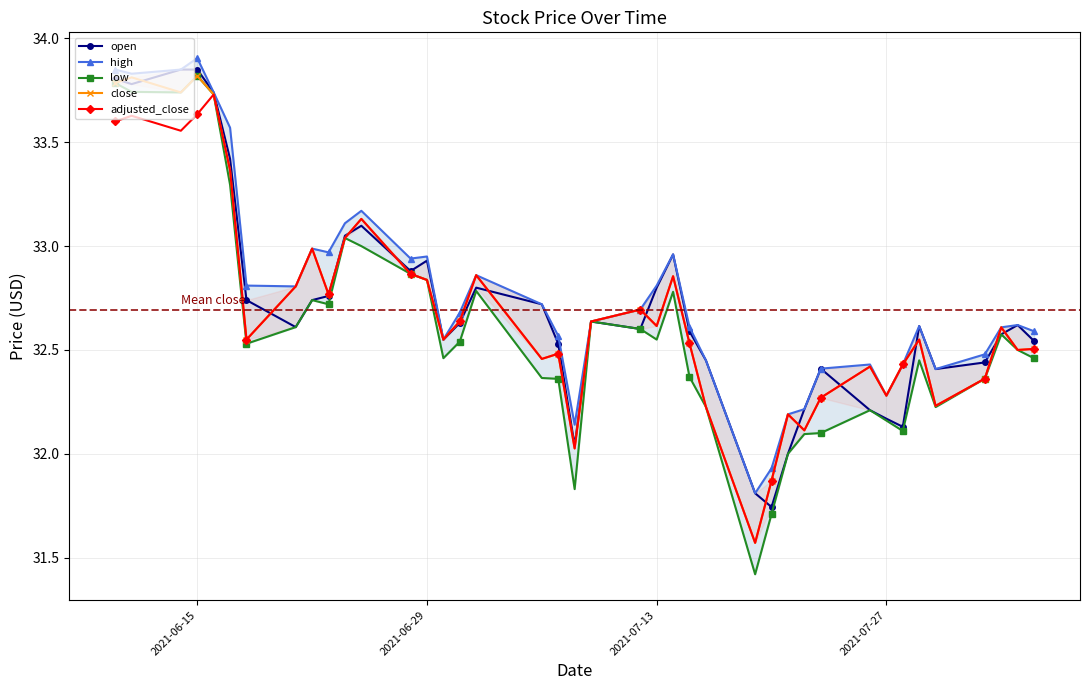

What are all the series names shown in the legend?

open, high, low, close, adjusted_close